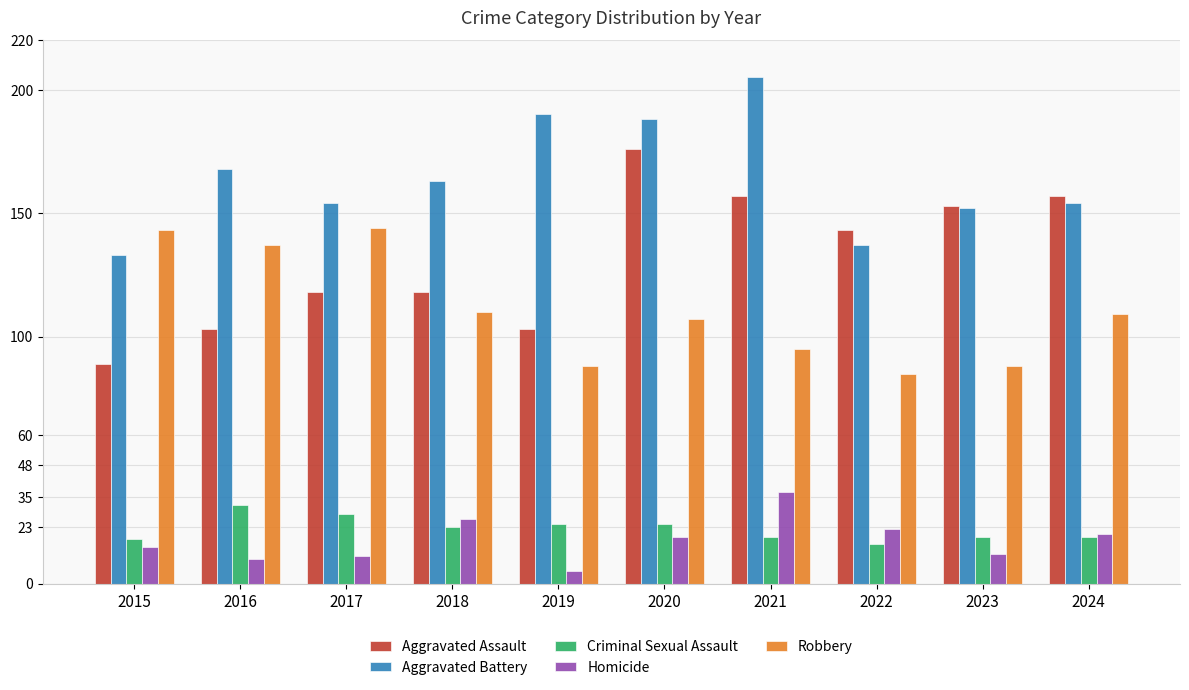

How many bars are there in each group?

5